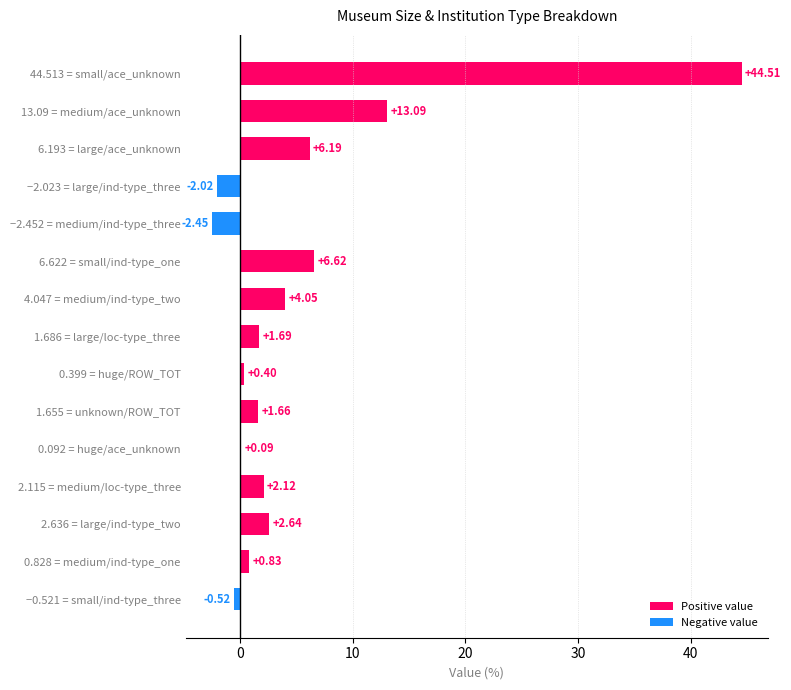

What is the sum of all values?

78.9